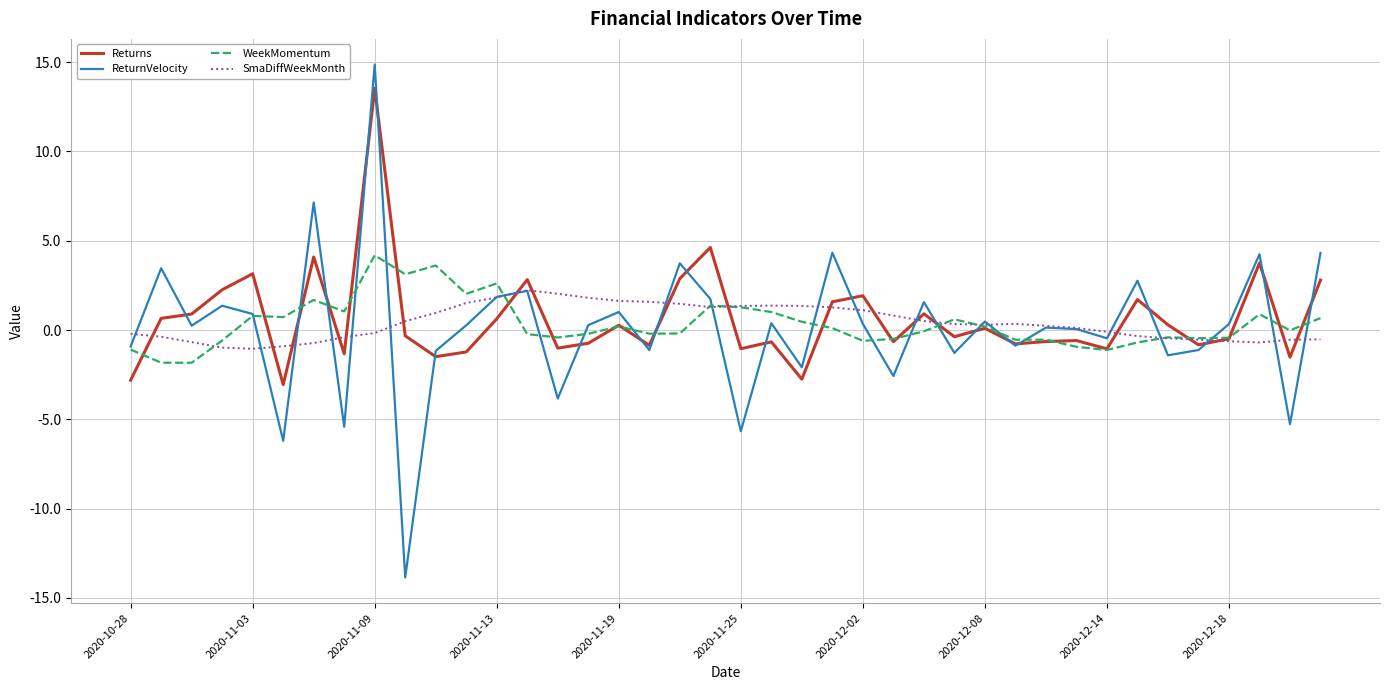

Which series has the largest range (max minus min)?

ReturnVelocity